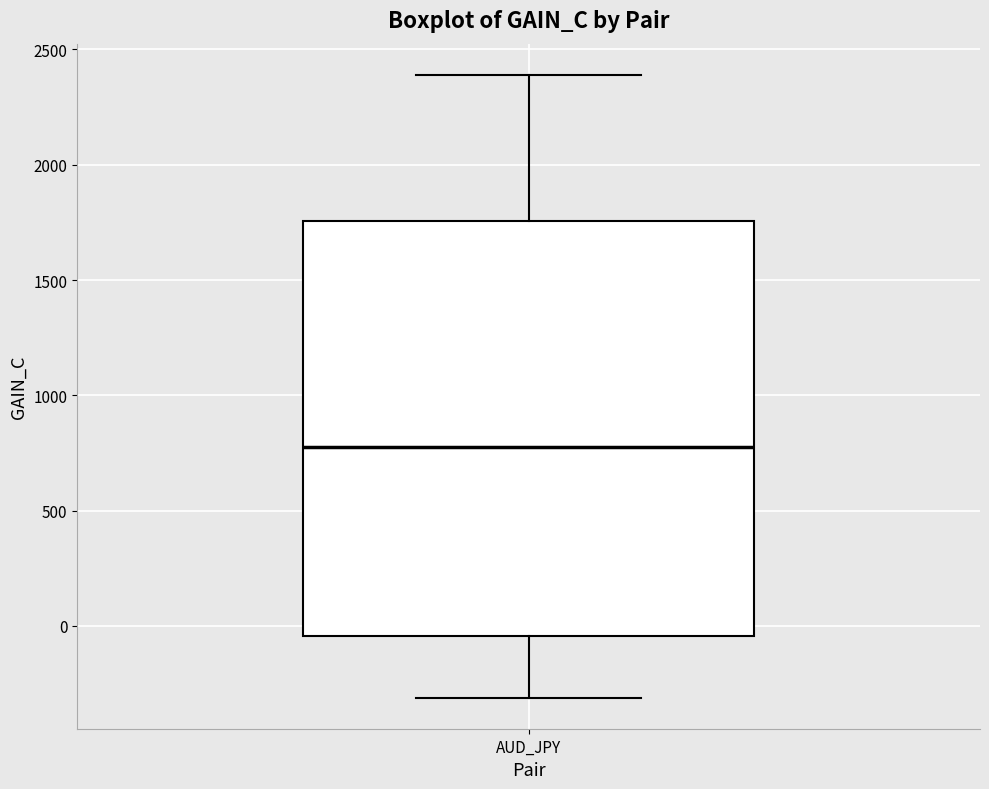

Read this box plot against the y-axis: the position of the median line, the range covered by the box, and the ends of both whiskers. The values are not printed on the chart, so give them approximately, as read against the axis.

median 750, box -50 to 1750, whiskers -300 to 2400